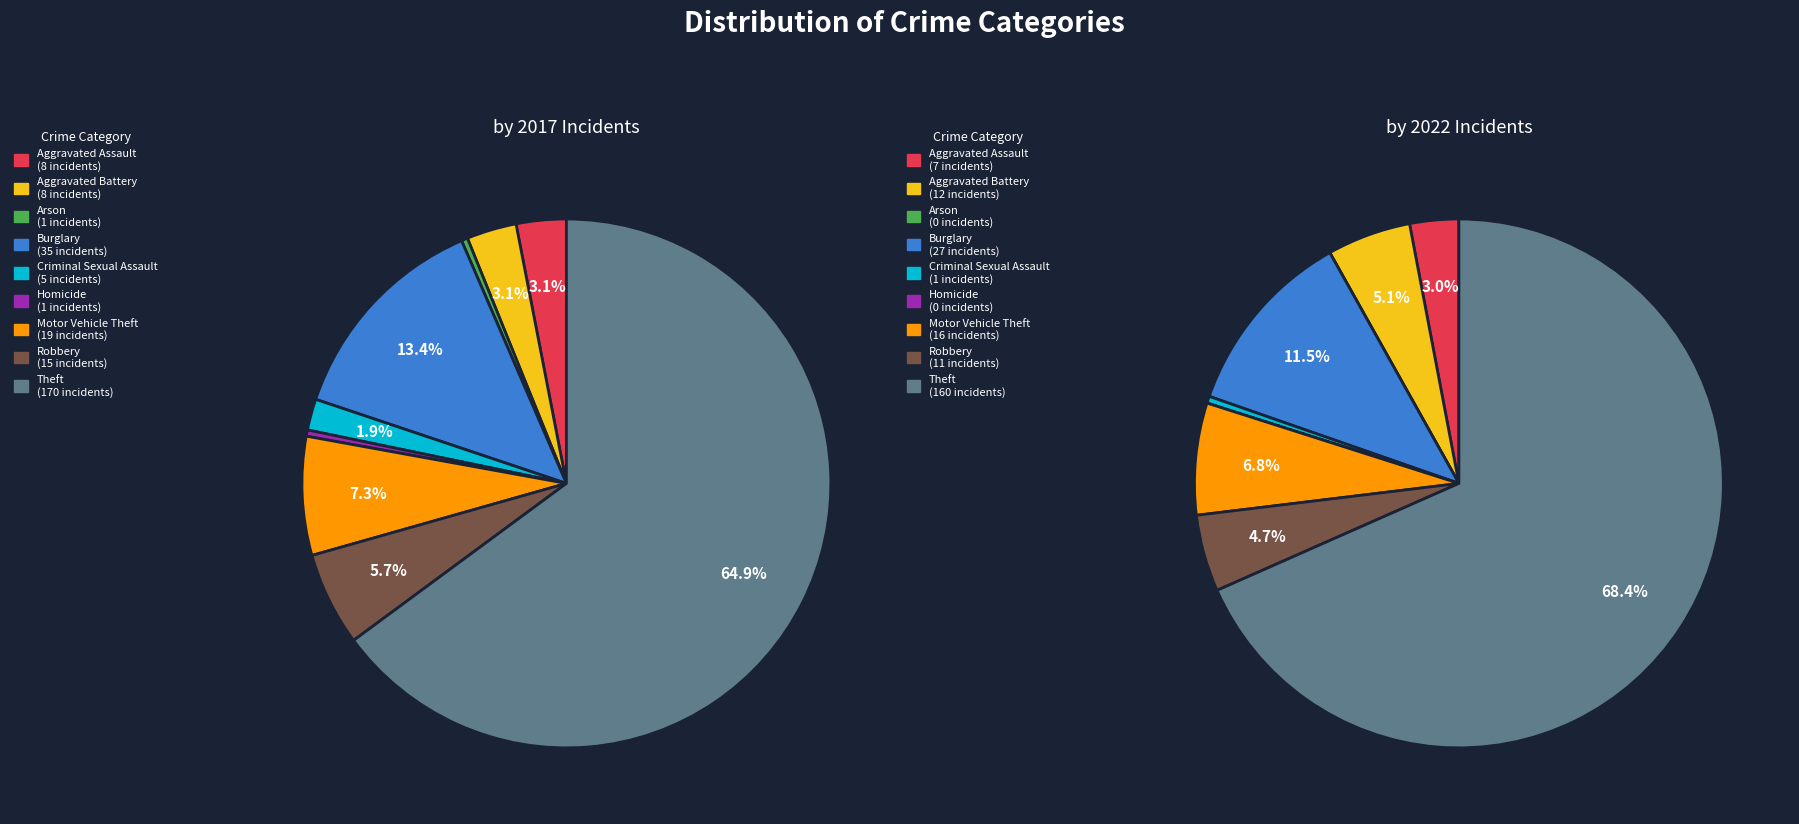

Rank the series at Criminal Sexual Assault from highest to lowest value.

values_2017, values_2022